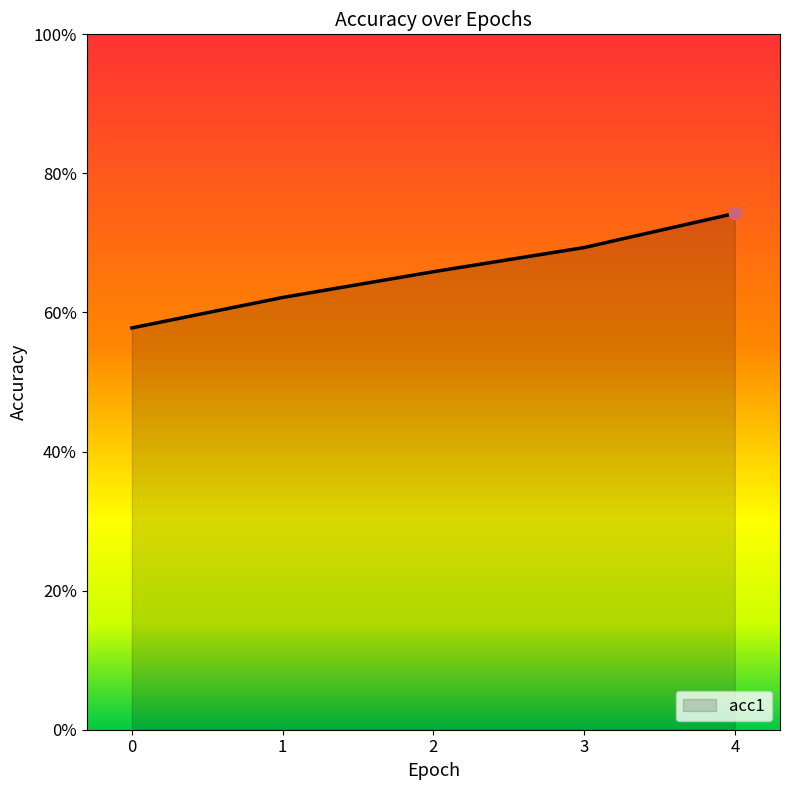

What is the change in value from 2 to 4?

+0.1